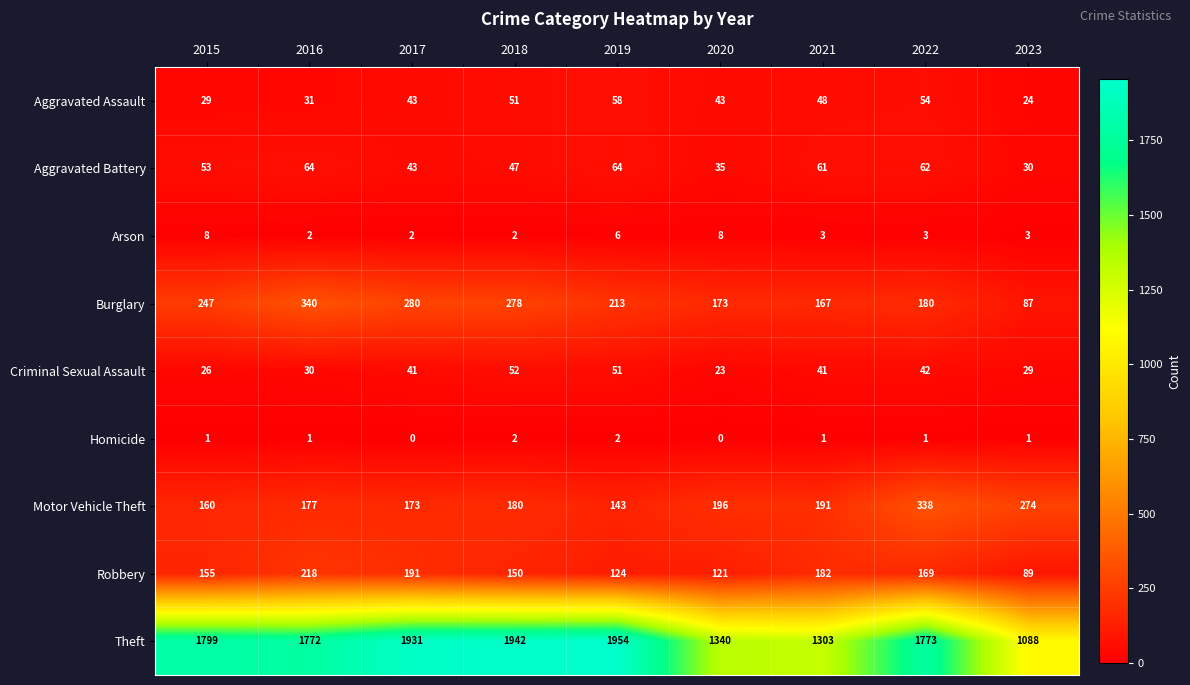

What value does the Robbery series have at 2016, to the nearest 5?

220